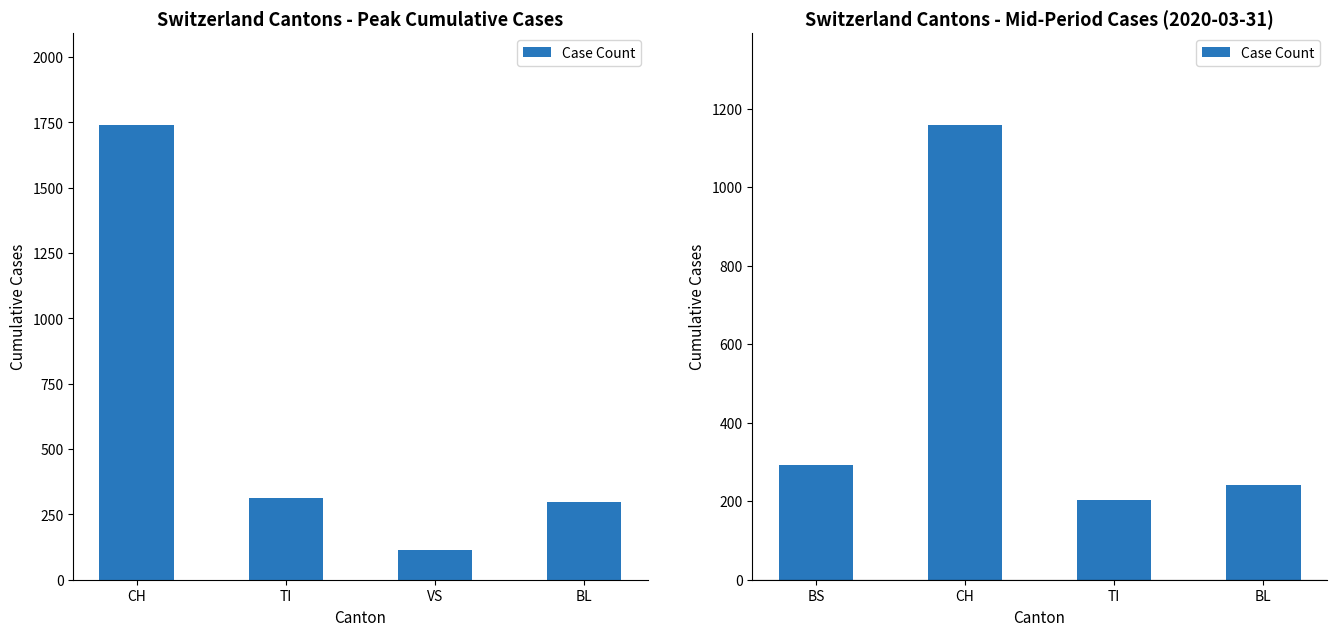

How many distinct data groups are displayed?

1